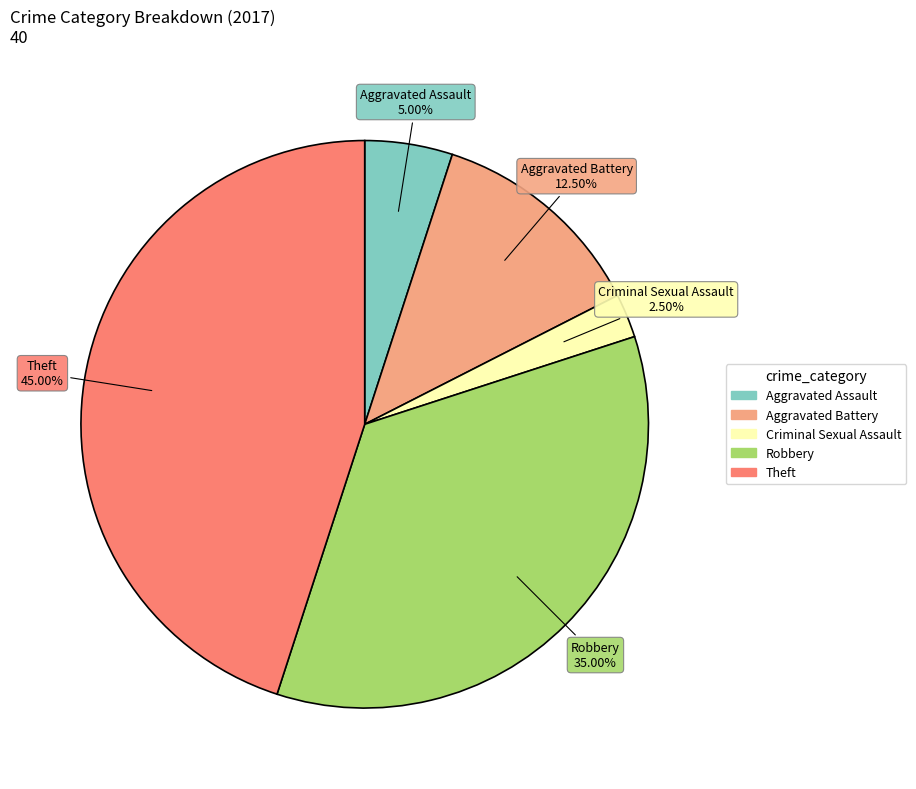

Approximately how many times larger is the value at Robbery compared to Aggravated Battery?

2.8